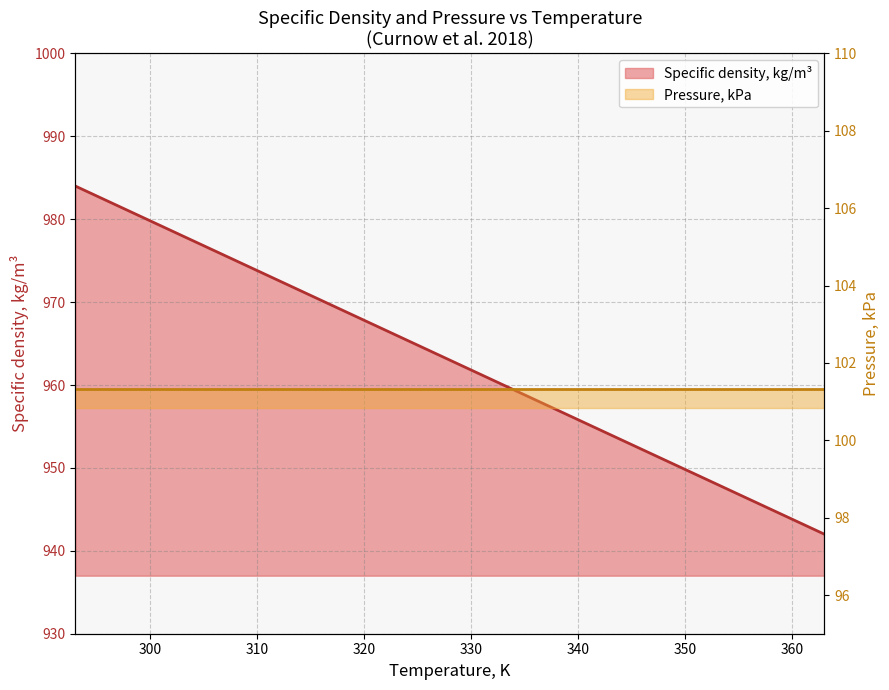

Does the chart have visible grid lines?

Yes